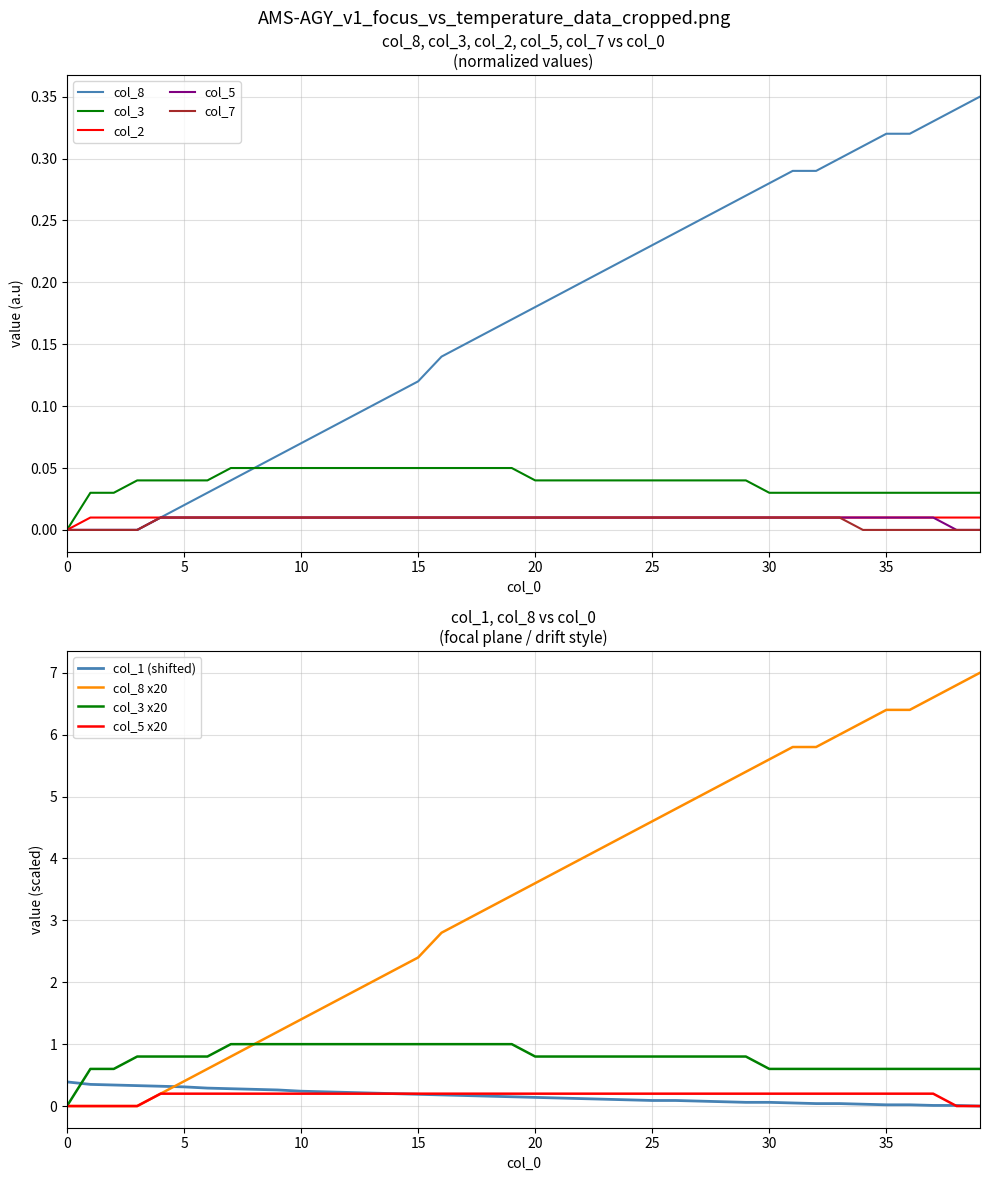

Which series has the largest total across all categories?

col_8